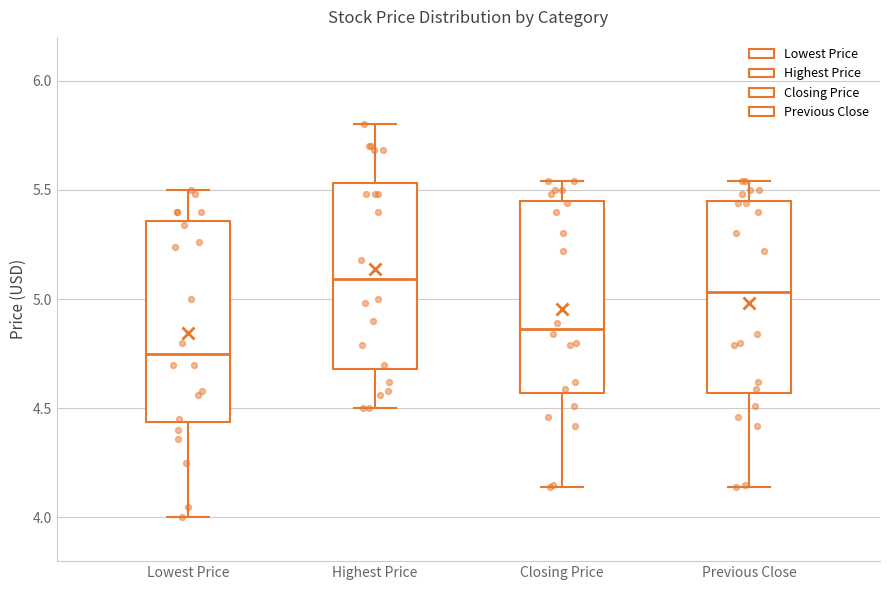

Where is the lower edge of the box for Closing Price on the y-axis? The values are not printed on the chart, so give them approximately, as read against the axis.

4.55